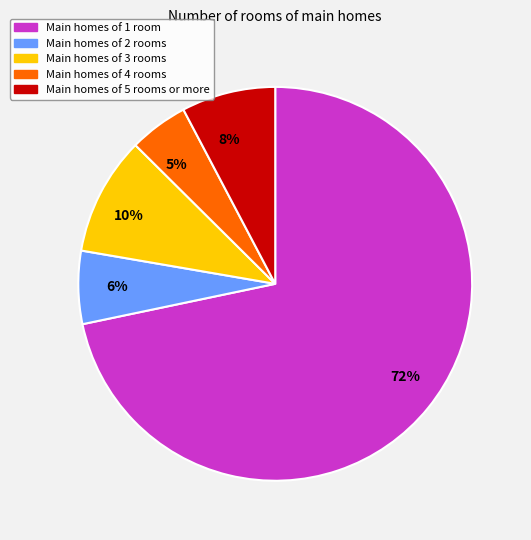

Combined, do 6% and 5% account for over 50%?

No